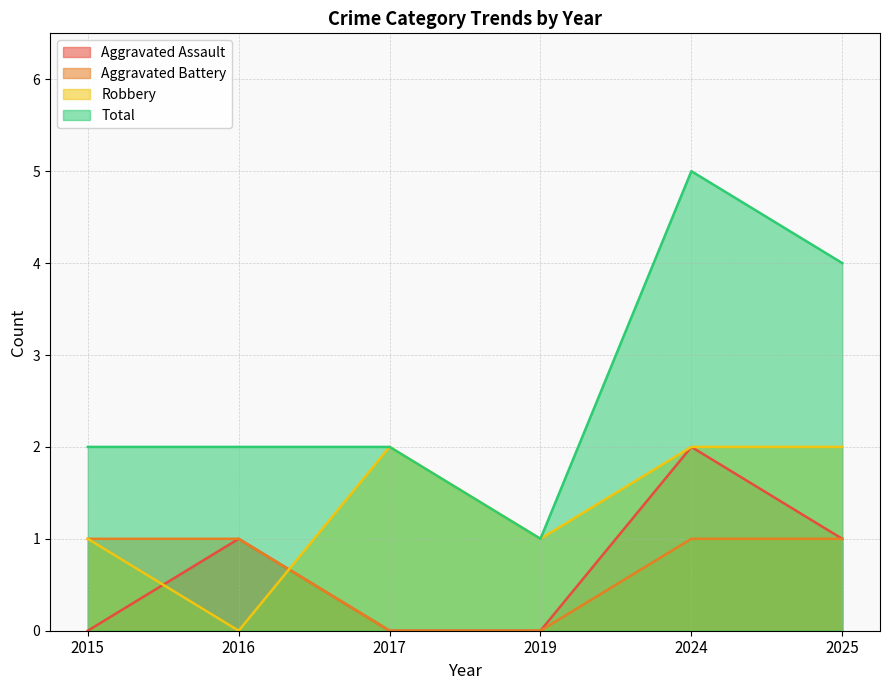

Rank the series by their maximum value, from lowest to highest.

Aggravated Battery, Aggravated Assault, Robbery, Total